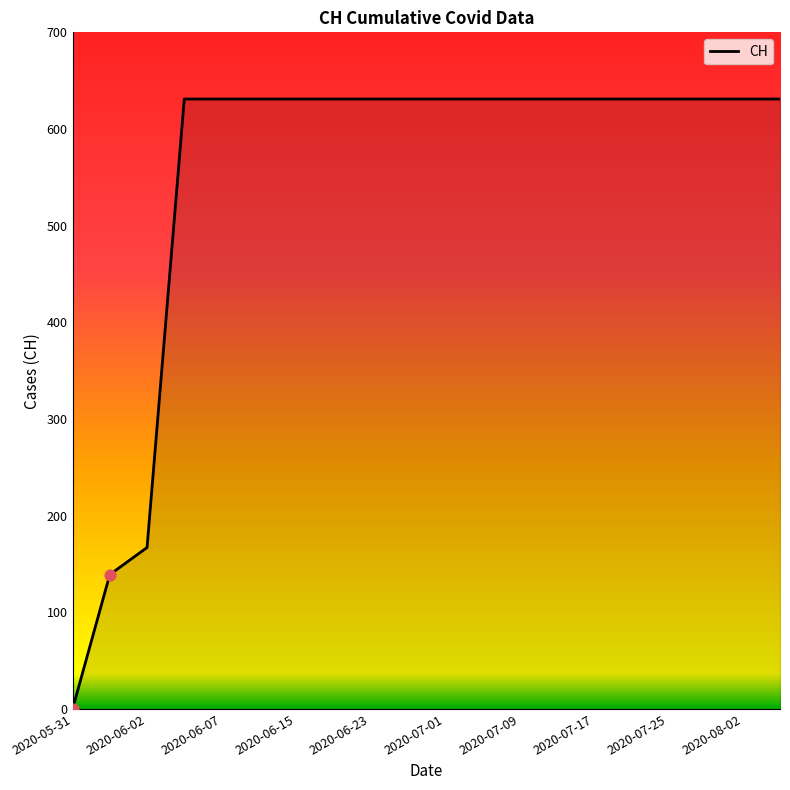

What is the greatest value displayed?

631